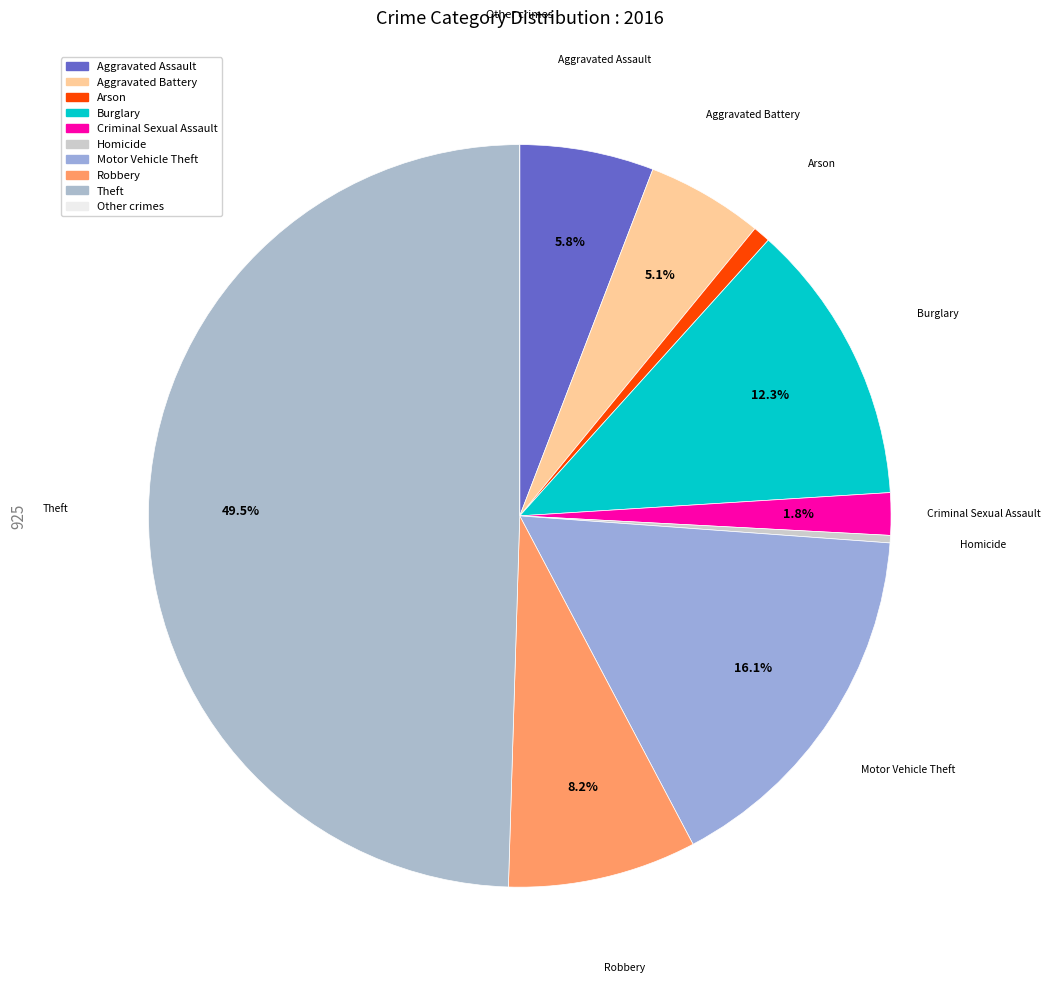

Is there a majority slice in this chart?

No